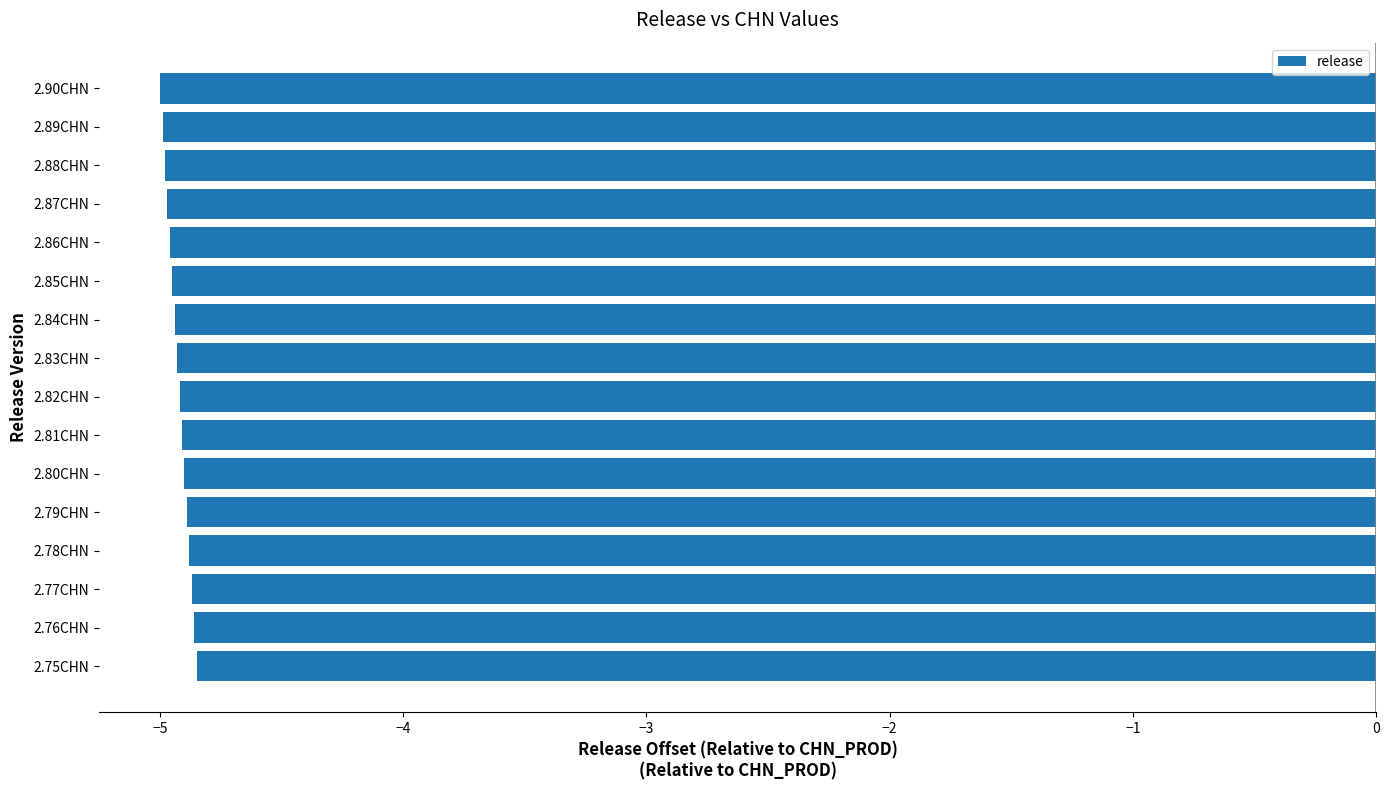

What is the greatest value displayed?

-4.8